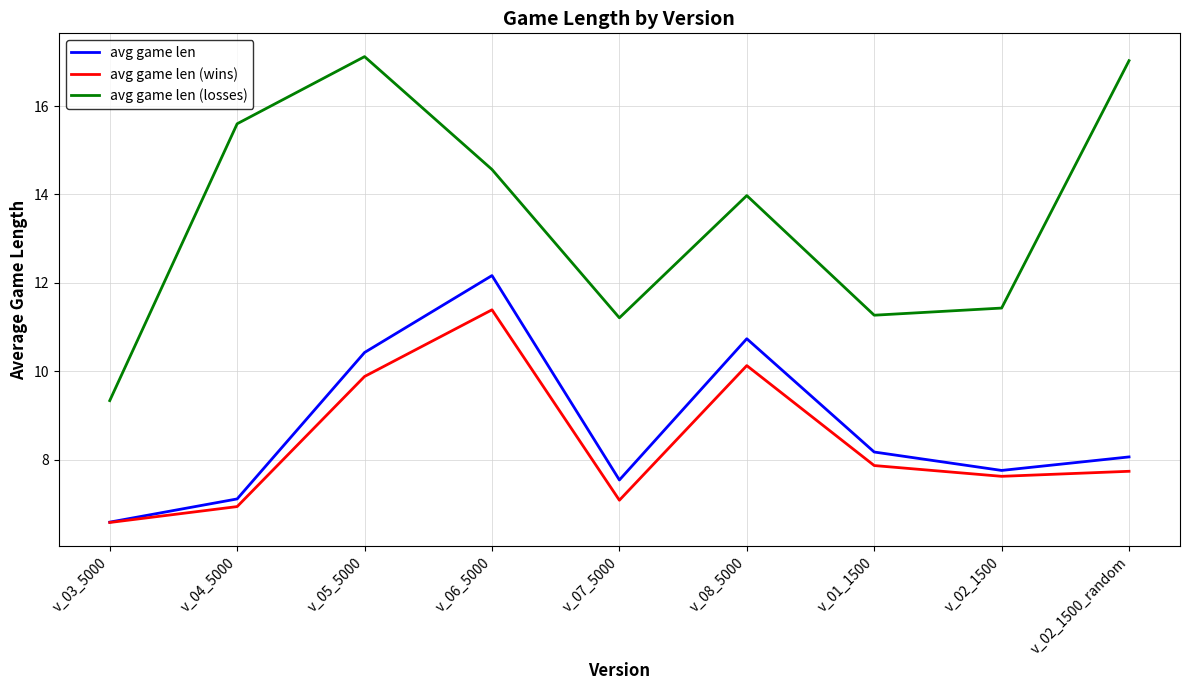

How many interior local valleys does the avg game len (losses) series have?

2